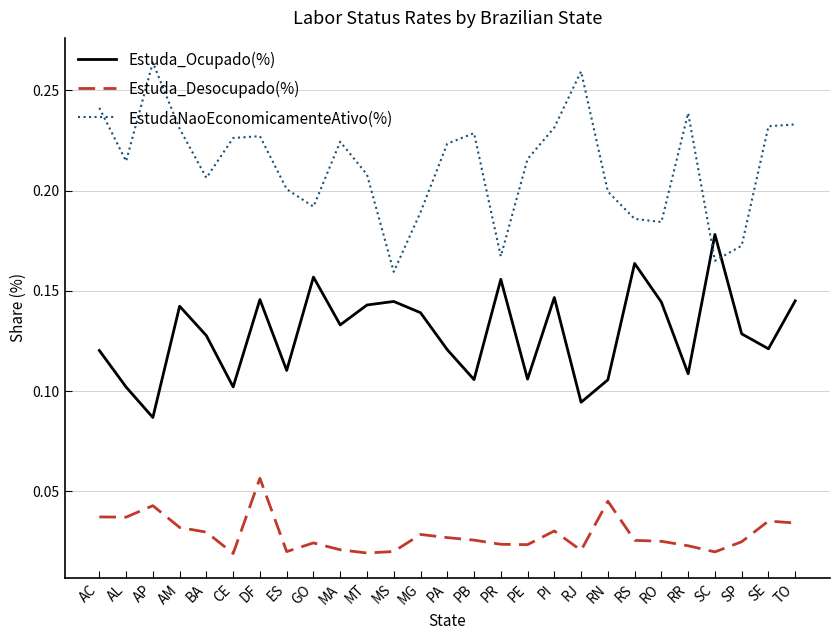

Rank the series at DF from highest to lowest value.

EstudaNaoEconomicamenteAtivo(%), Estuda_Ocupado(%), Estuda_Desocupado(%)